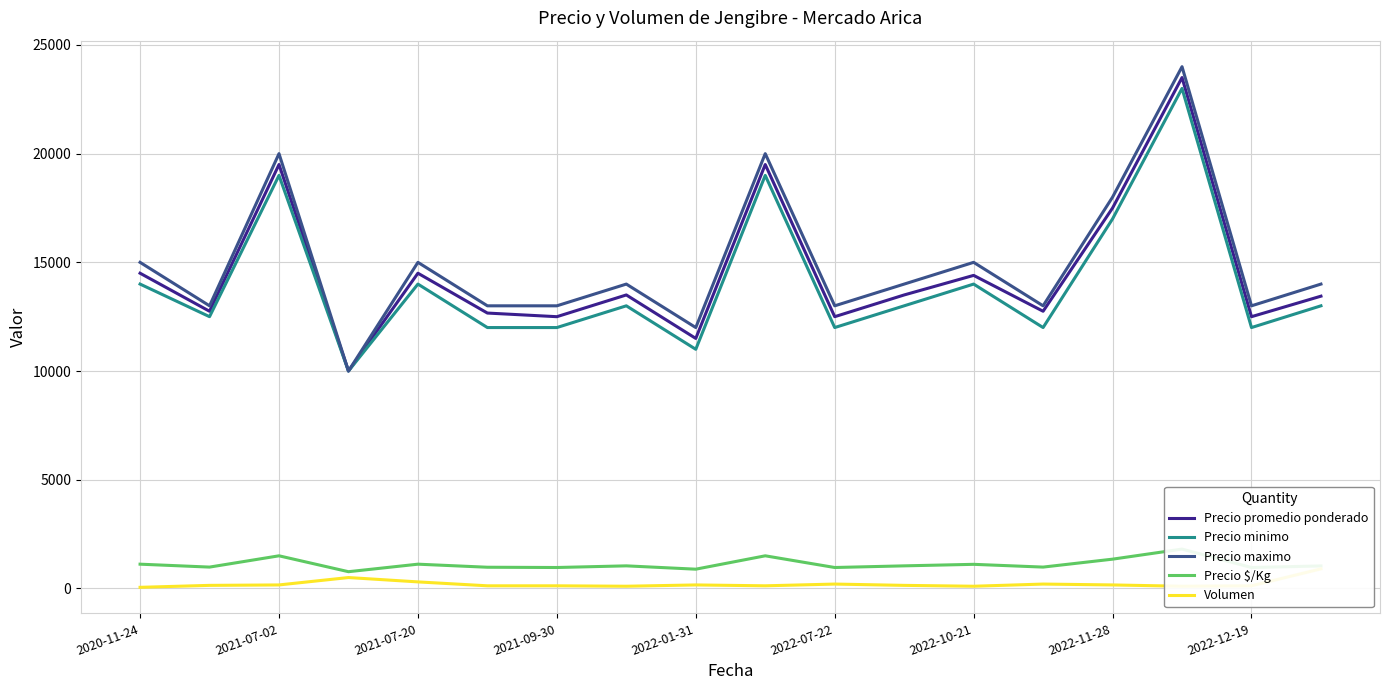

What is the maximum value for Precio promedio ponderado?

23500